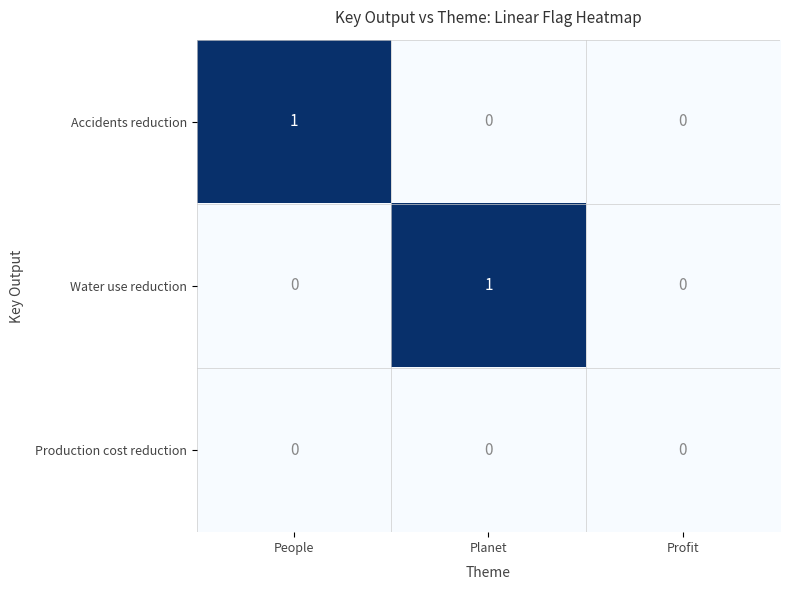

How many Water use reduction values are between 0 and 1?

3